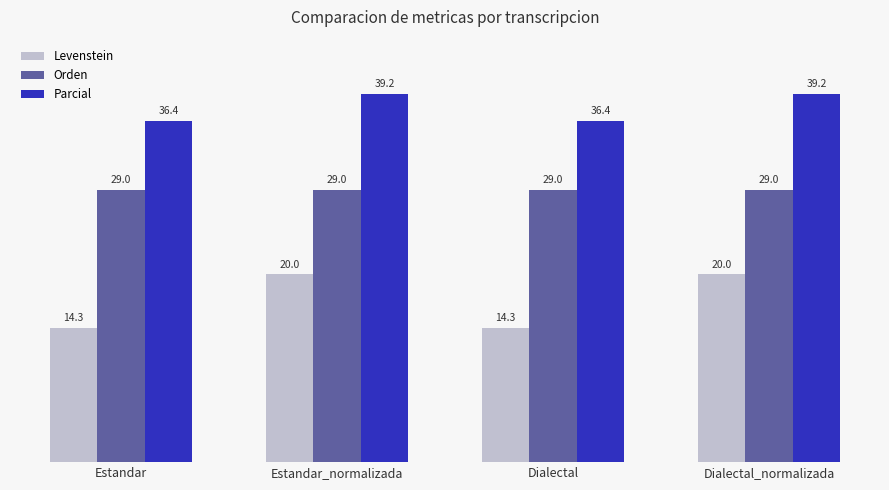

How many categories are shown in the chart?

4